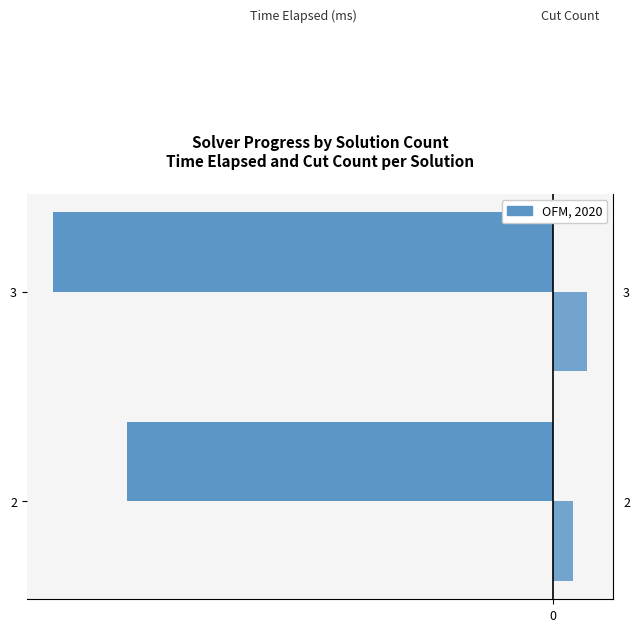

How many bars are there in each group?

2